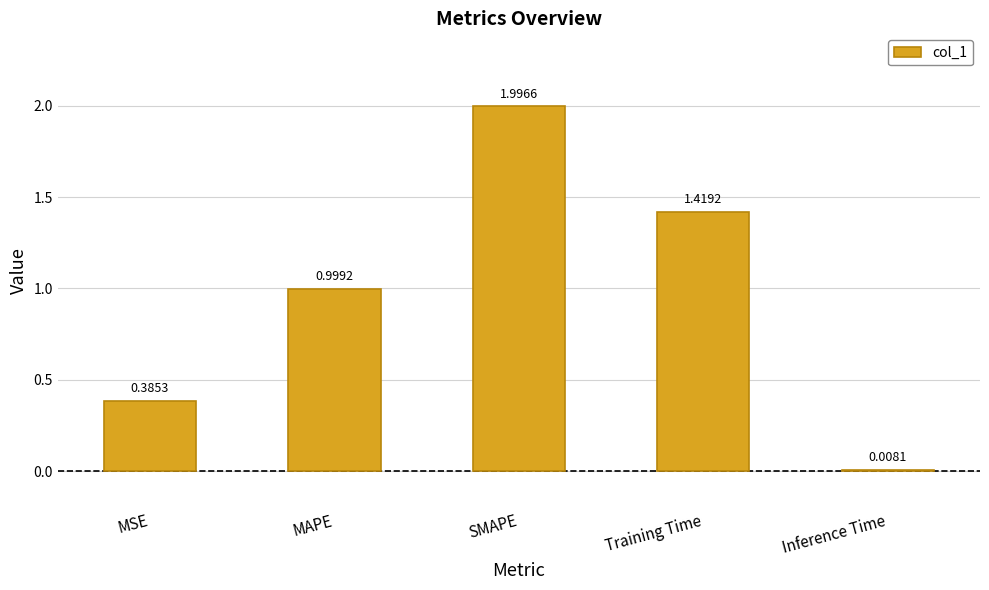

Does the chart contain stacked bars?

No